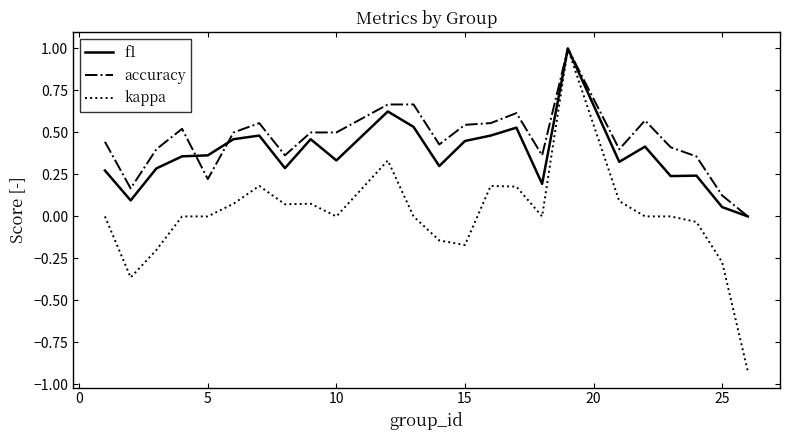

Which series has the largest range (max minus min)?

kappa